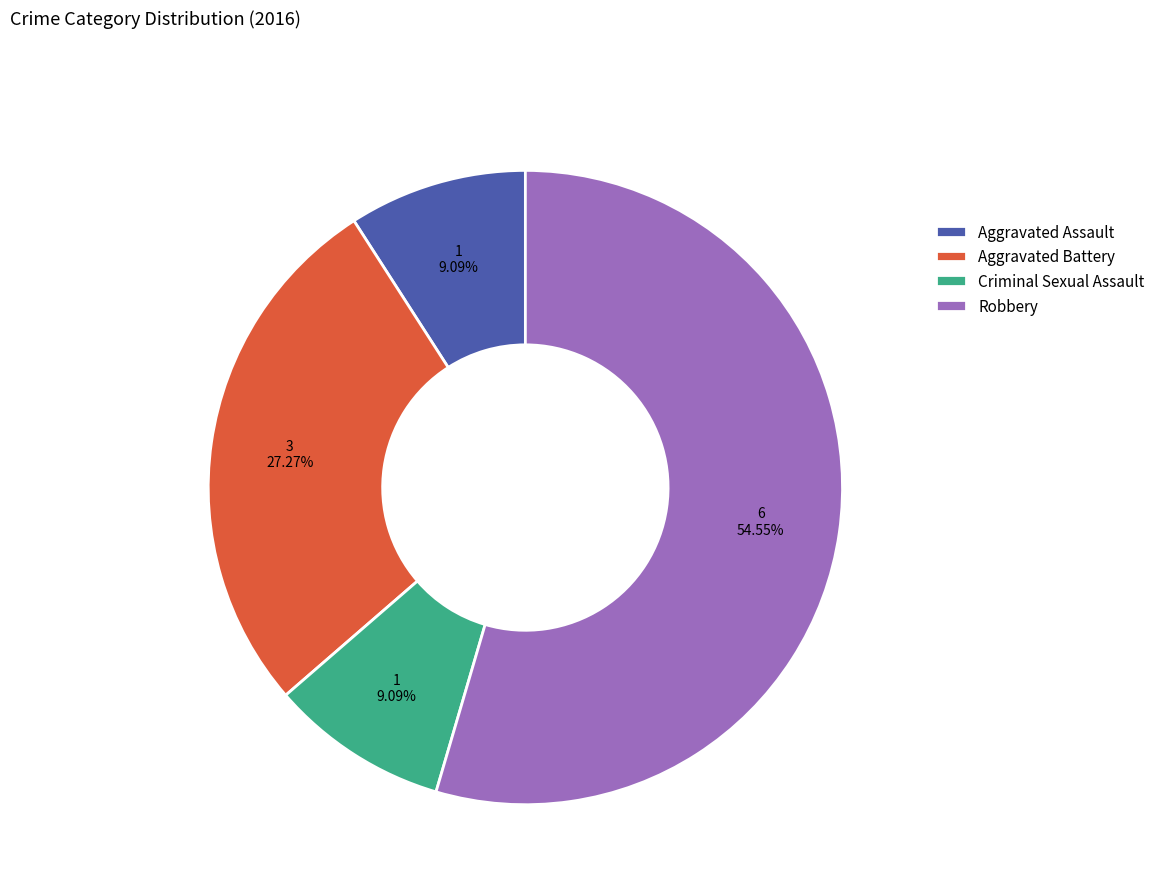

Between Aggravated Battery and Criminal Sexual Assault, which is larger?

Aggravated Battery